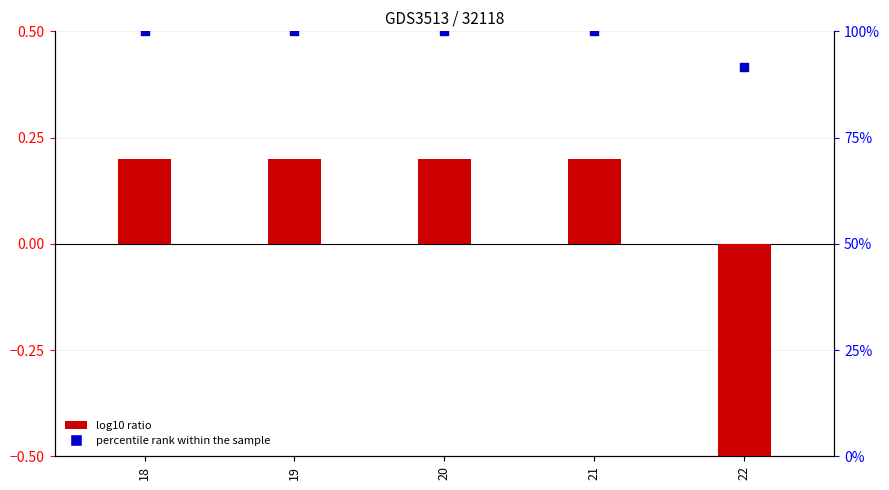

What is the total value across all series at 22?

90.9